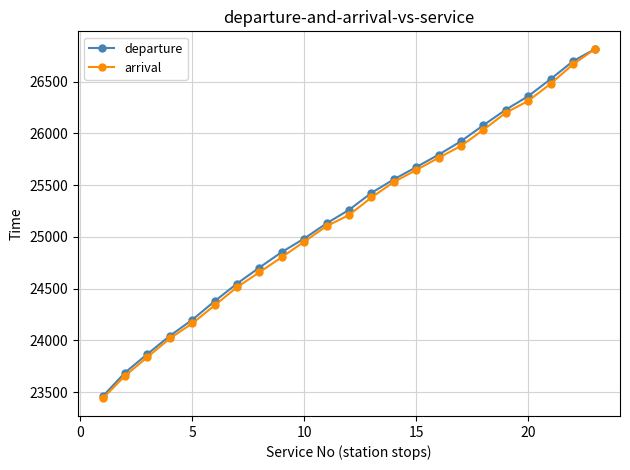

What is the value of the arrival point at the 10th from the left?

24953